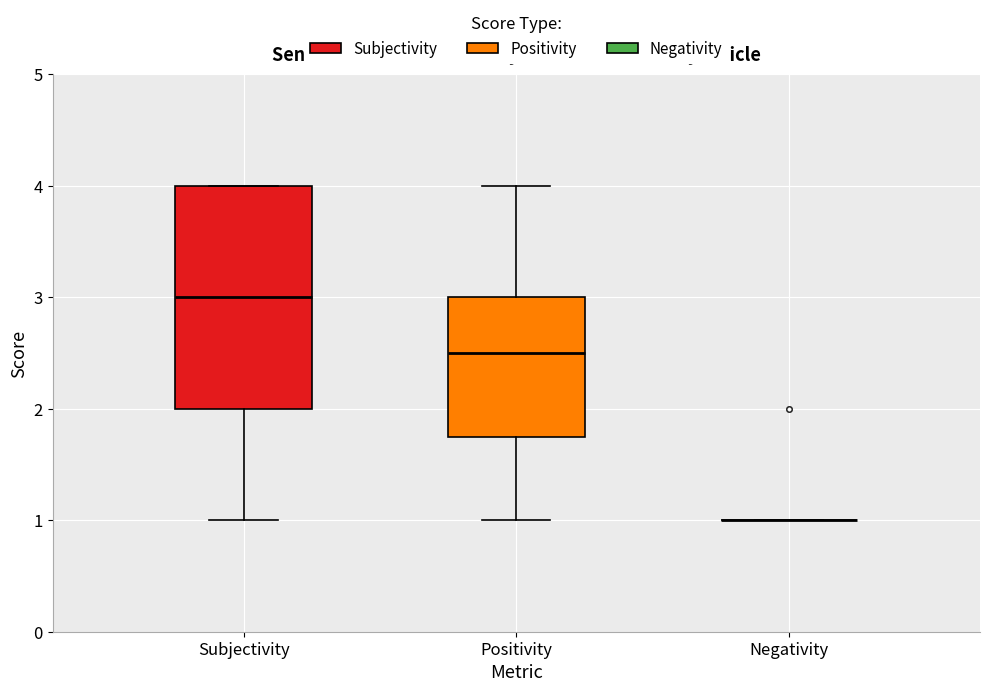

Where is the lower edge of the box for Positivity on the y-axis? The values are not printed on the chart, so give them approximately, as read against the axis.

1.8